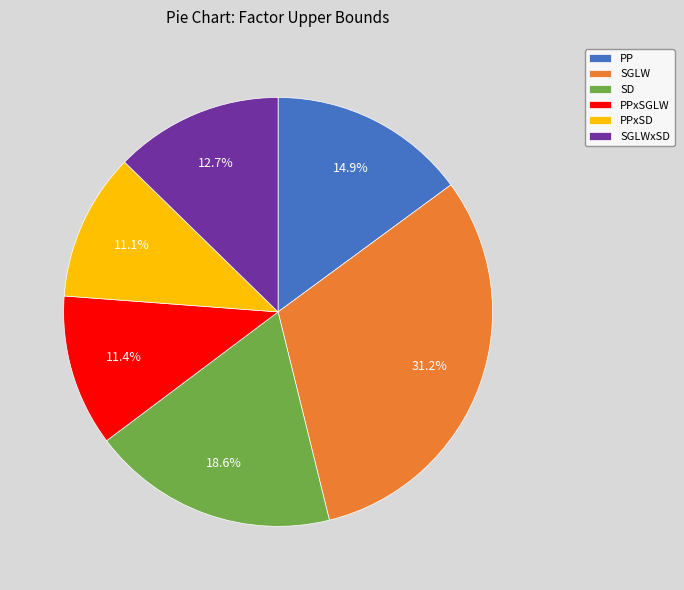

Count the number of slices in the pie.

6